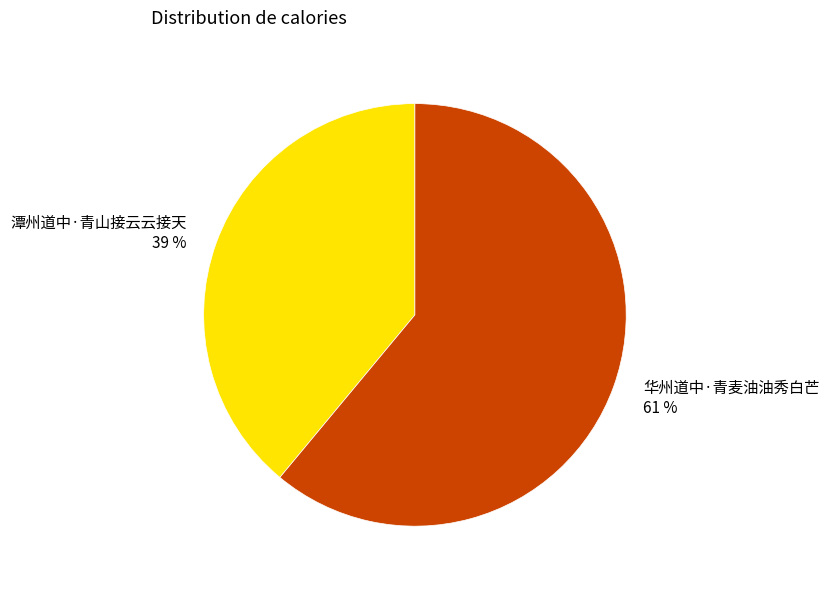

What percentage is the 潭州道中·青山接云云接天 slice, to the nearest percent?

39%